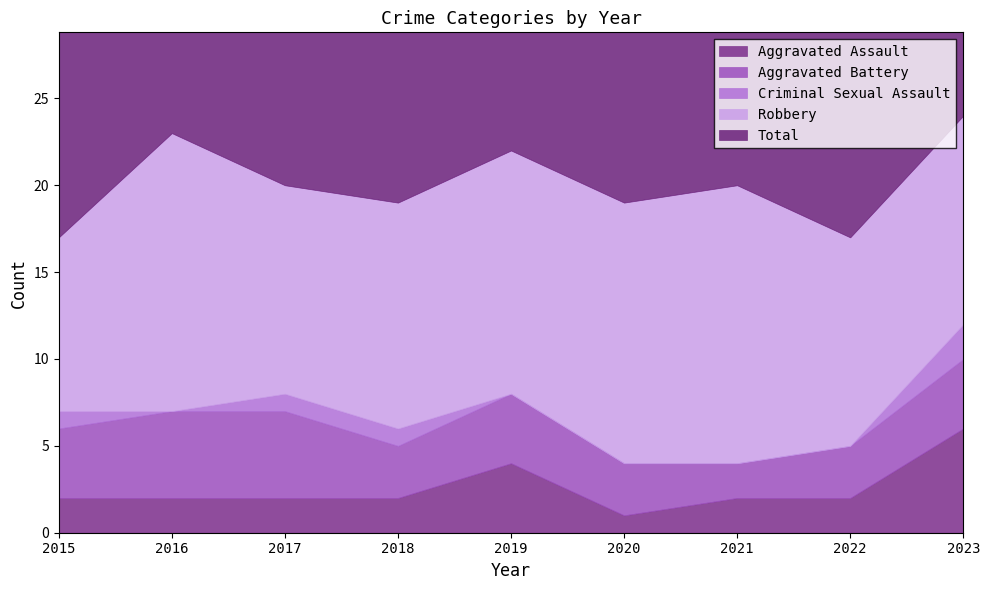

Where is Total nearest to the value 20?

2017